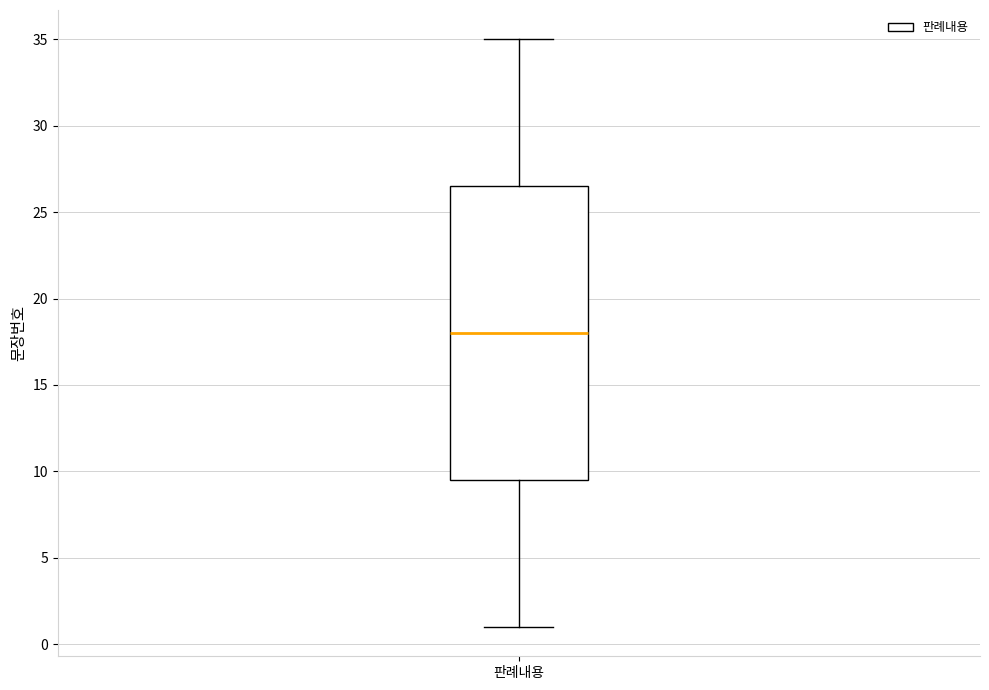

Where does the upper whisker of the box for 판례내용 end on the y-axis? The values are not printed on the chart, so give them approximately, as read against the axis.

35.0